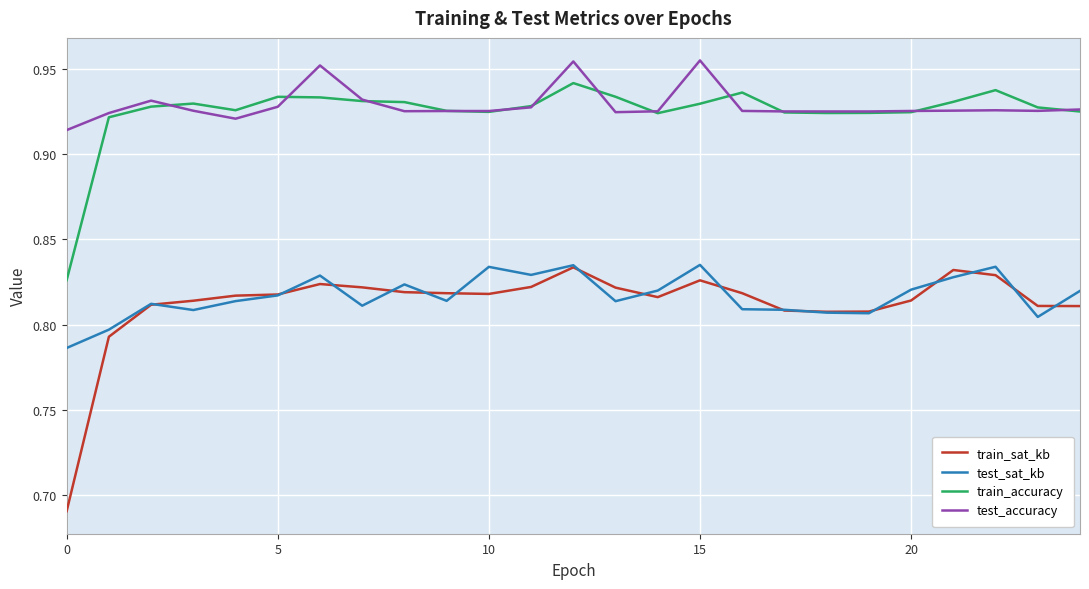

Which series has the largest range (max minus min)?

train_sat_kb